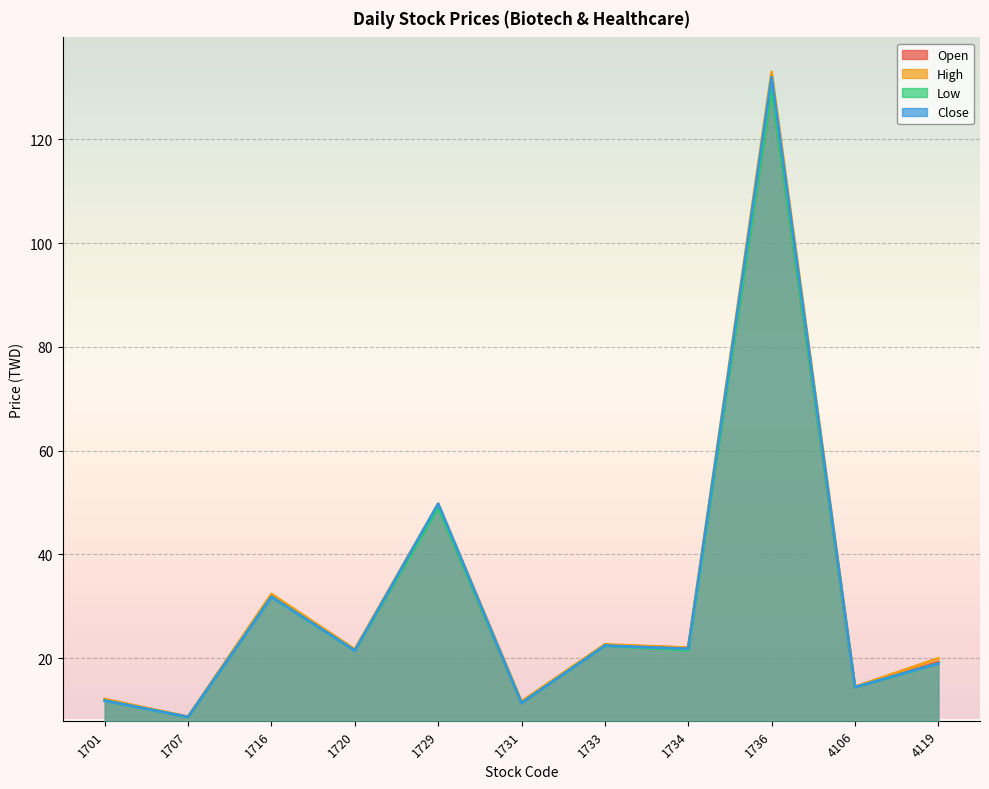

How many lines are shown in the chart?

4